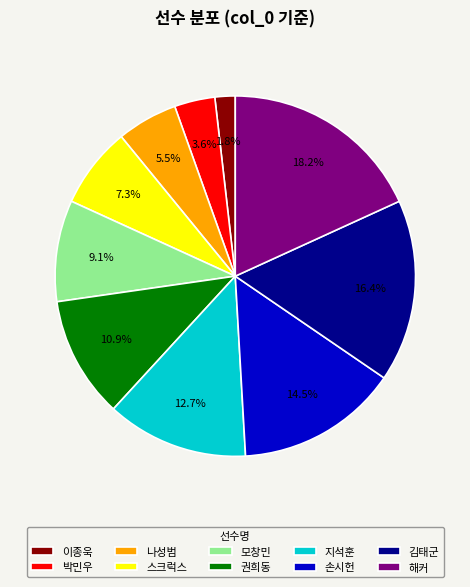

How many slices are in this pie chart?

10